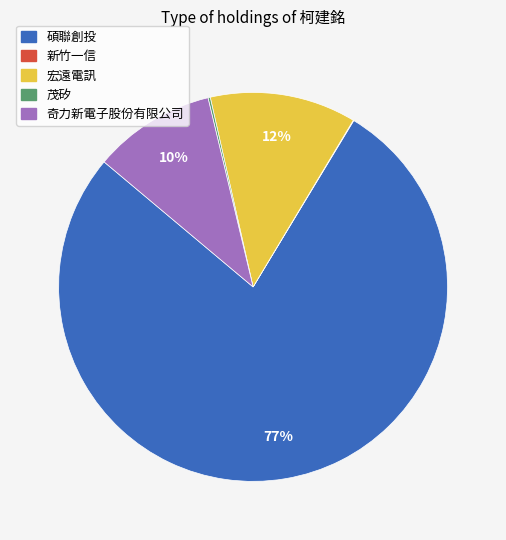

Approximately how many times larger is the value at 宏遠電訊 compared to 奇力新電子股份有限公司?

1.2